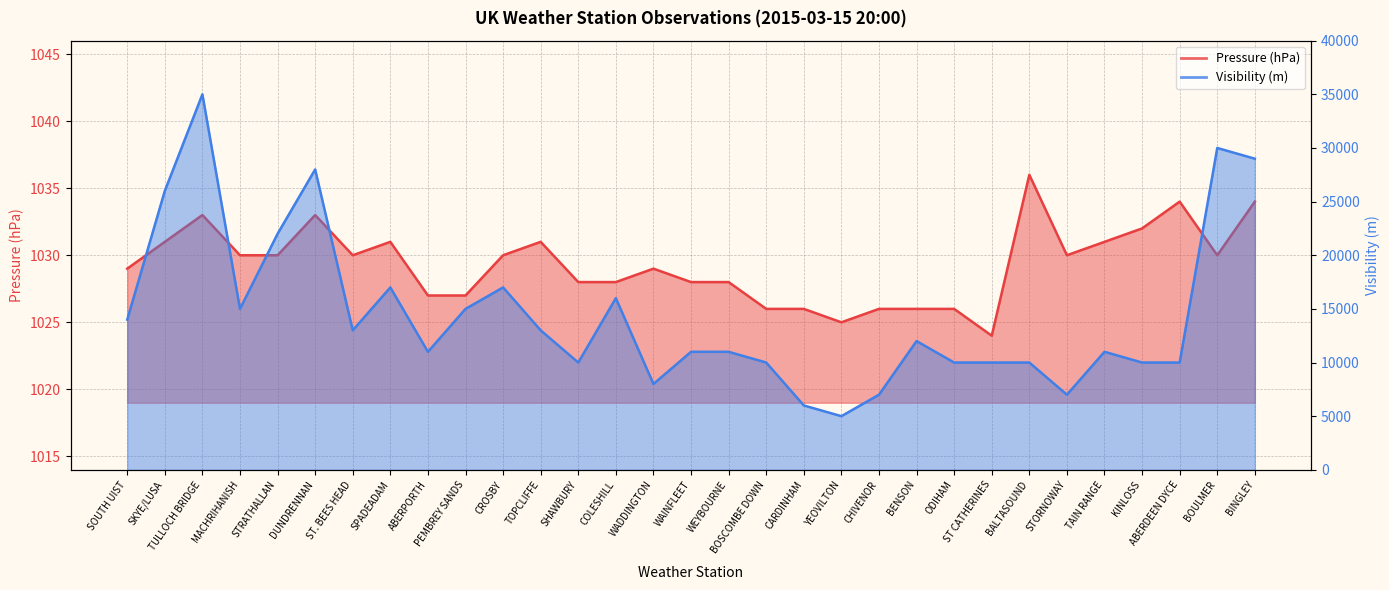

What is the value of the Visibility point at the 22nd from the left?

12000